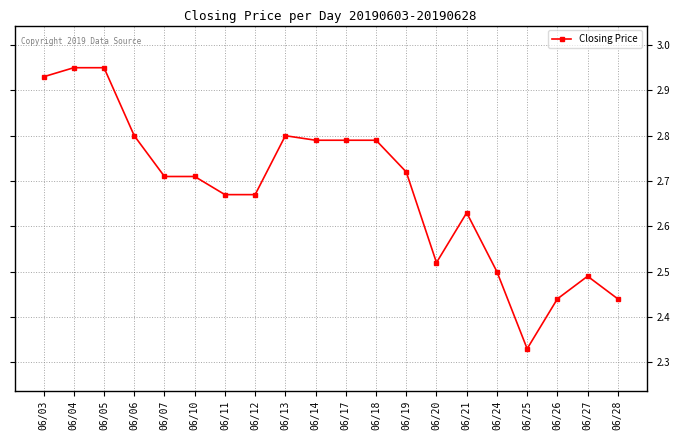

Which category has the lowest value across all series?

06/25